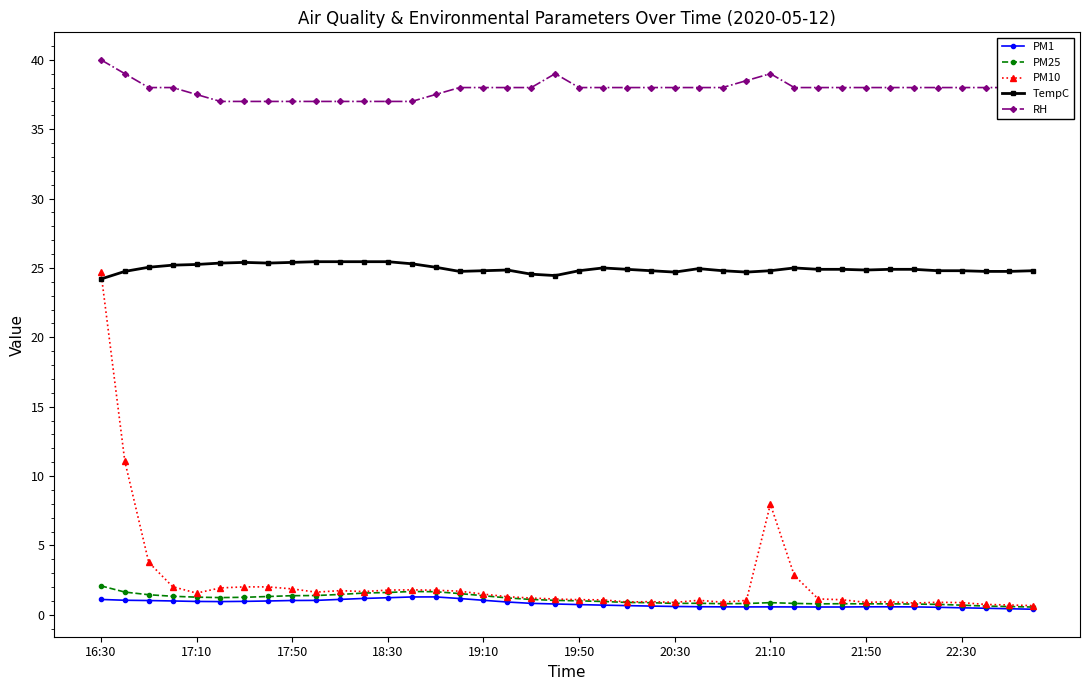

True or false: TempC and RH cross at least once.

False